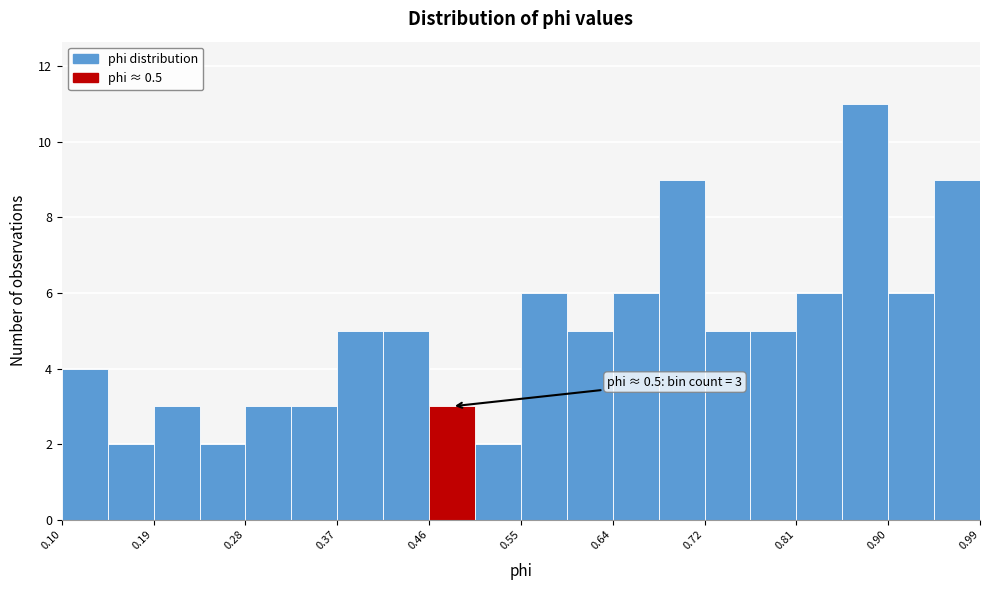

Over which range of the x-axis is the bar tallest?

0.86 to 0.90